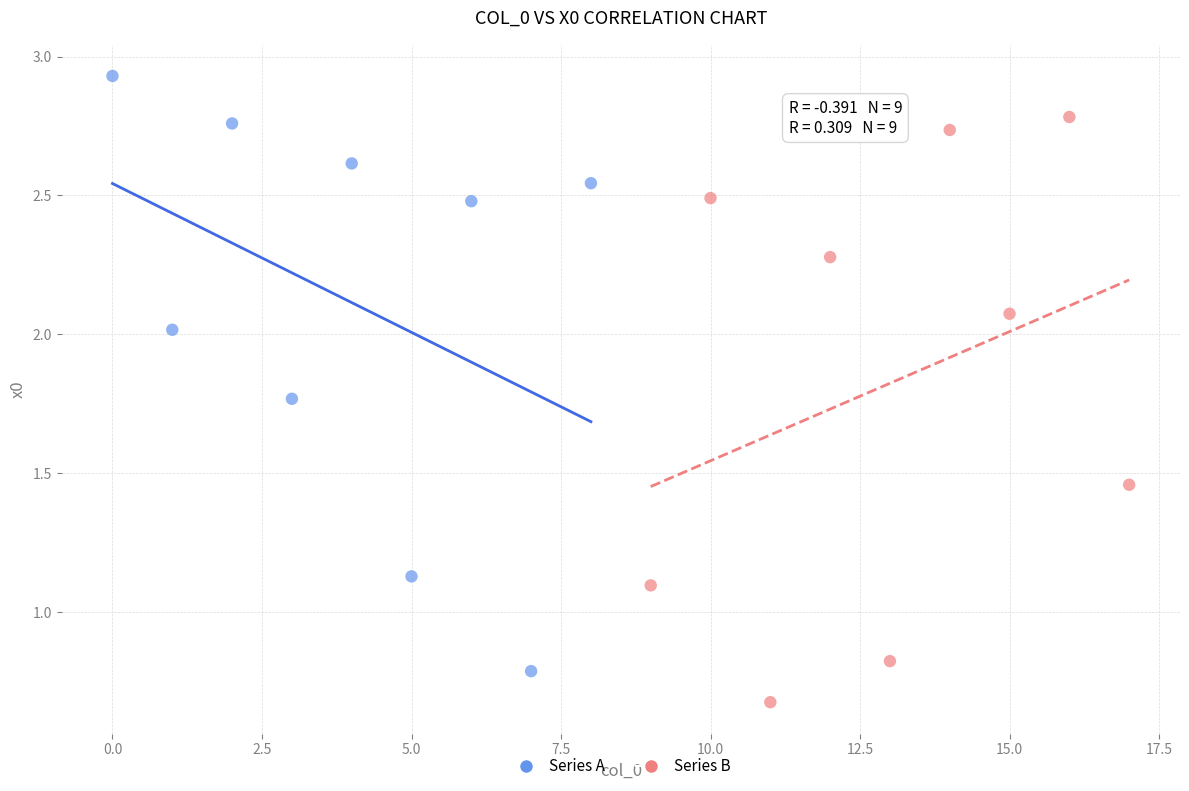

What are all the series names shown in the legend?

Series A, Series B